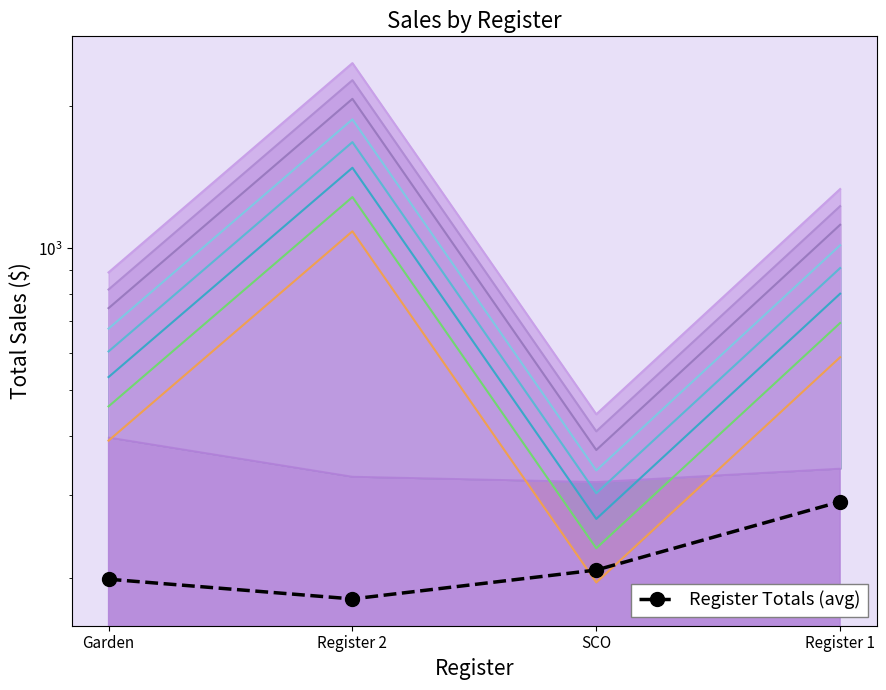

True or false: the data shows 407.3 at Register 1.

False